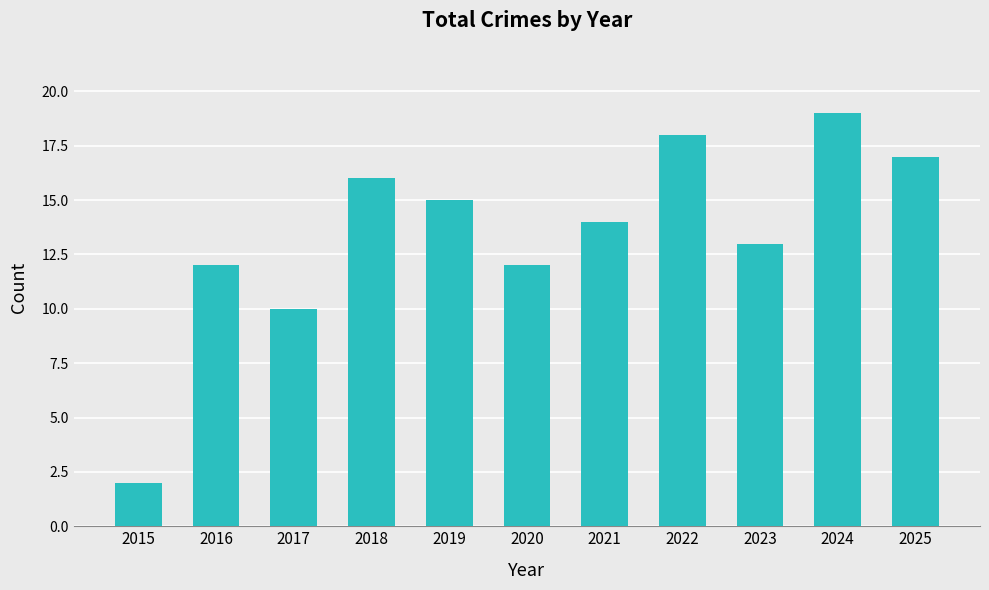

What is the change in value from 2021 to 2023?

-1